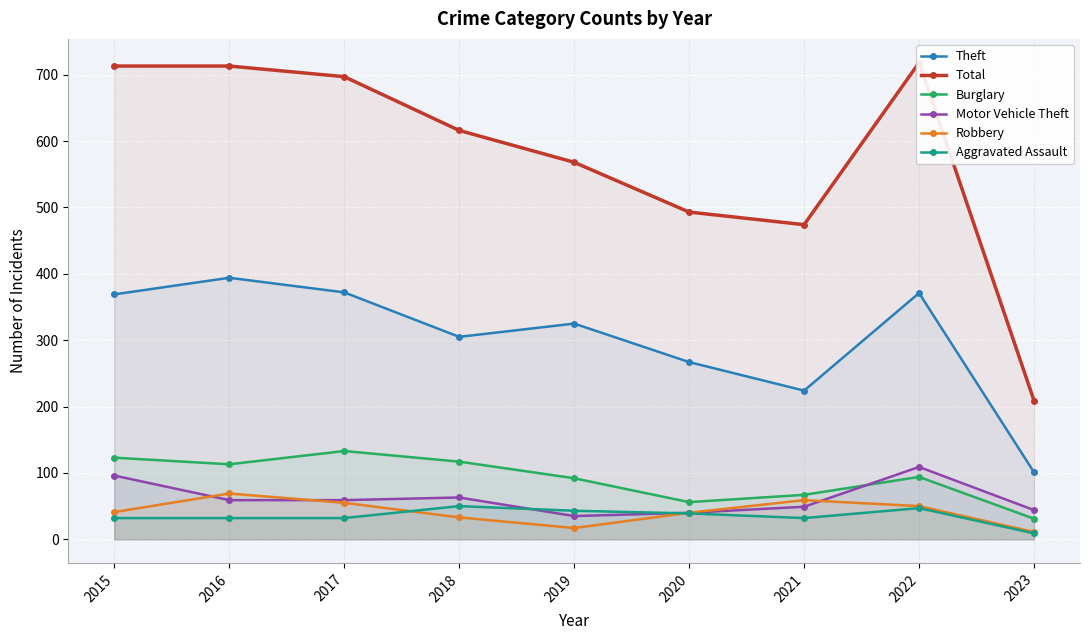

What is the difference between the highest and lowest values at 2016?

681